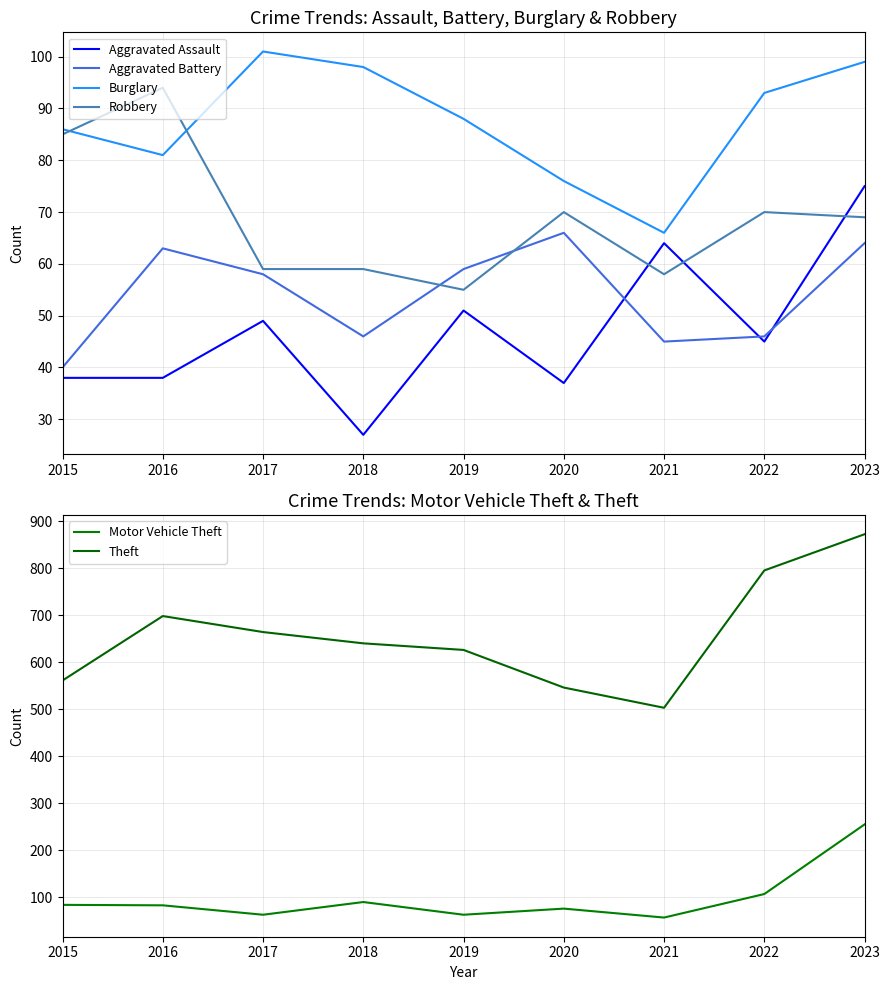

How many data points does each series have?

9